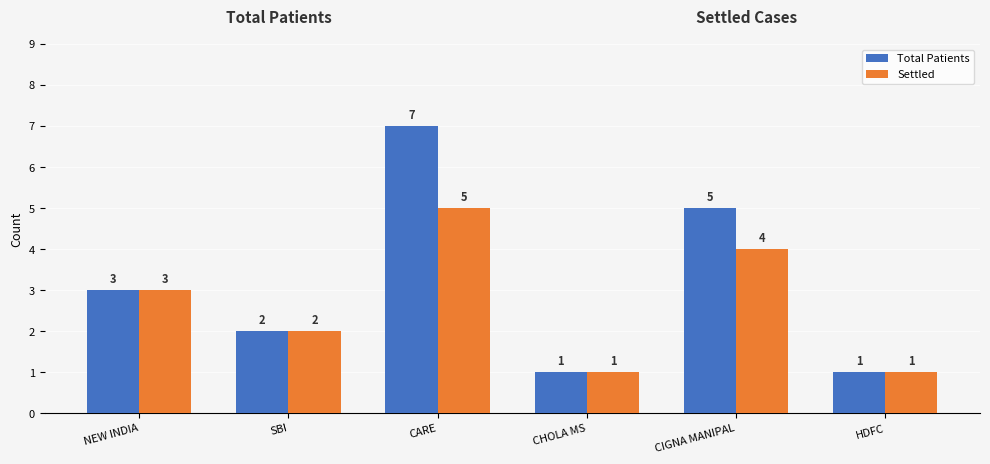

The Settled series shows 3 at SBI. True or false?

False